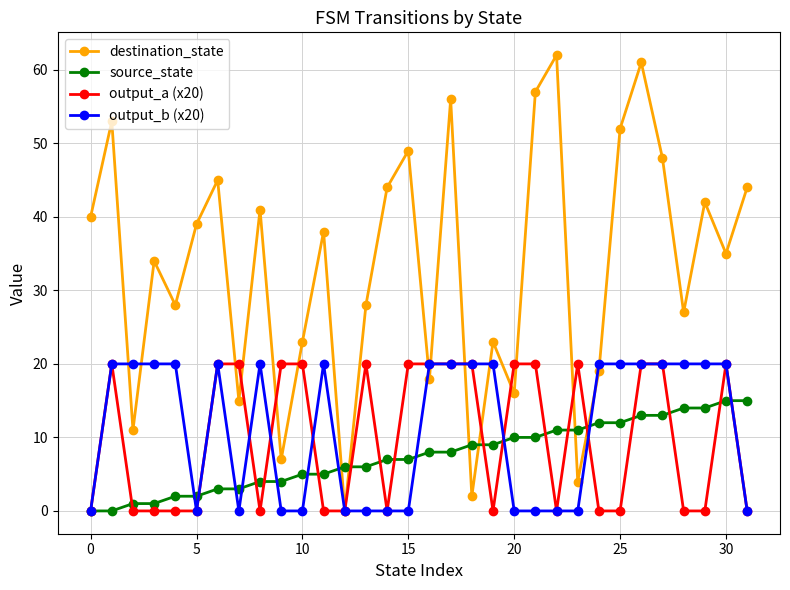

True or false: destination_state has more than 2 interior local peaks.

True